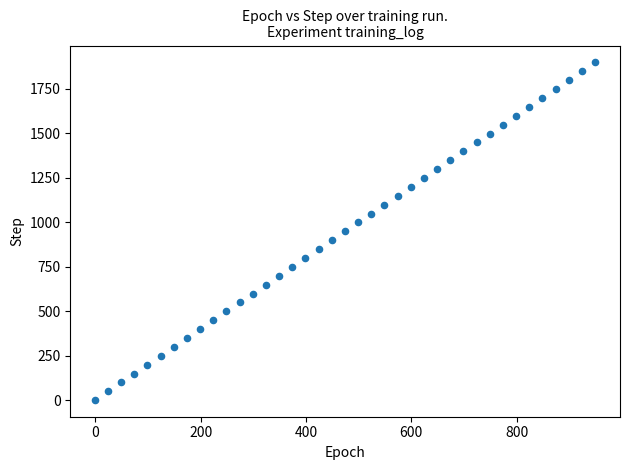

What is the range of Y values (max minus min)?

1898